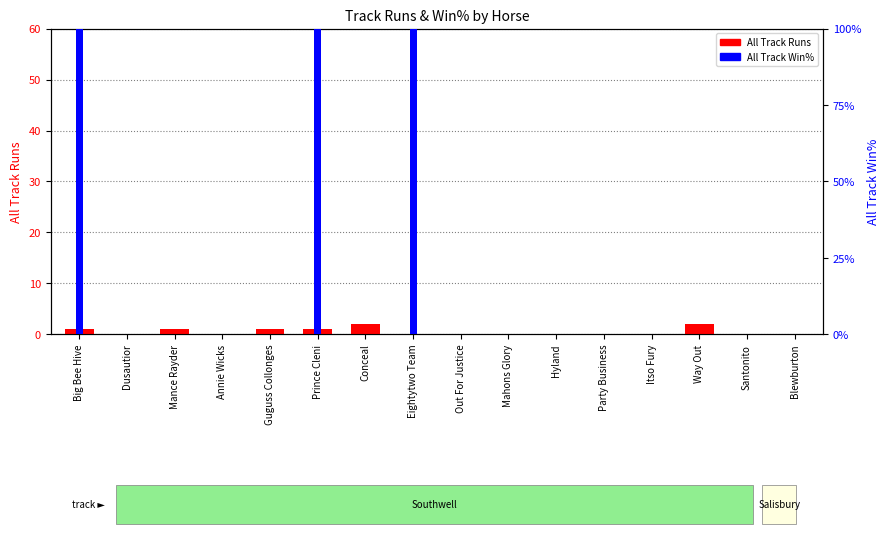

Rank the series at Way Out from lowest to highest value.

All Track Win%, All Track Runs